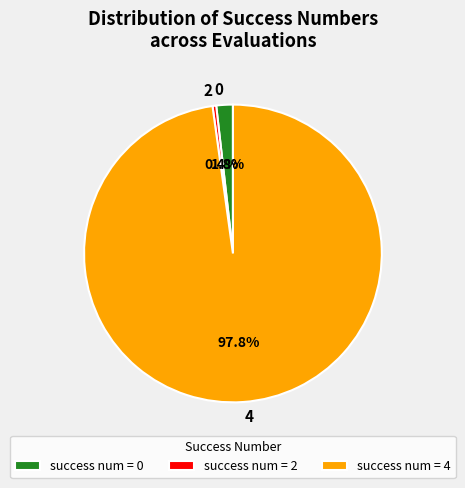

Is there any slice that represents more than half of the pie?

Yes